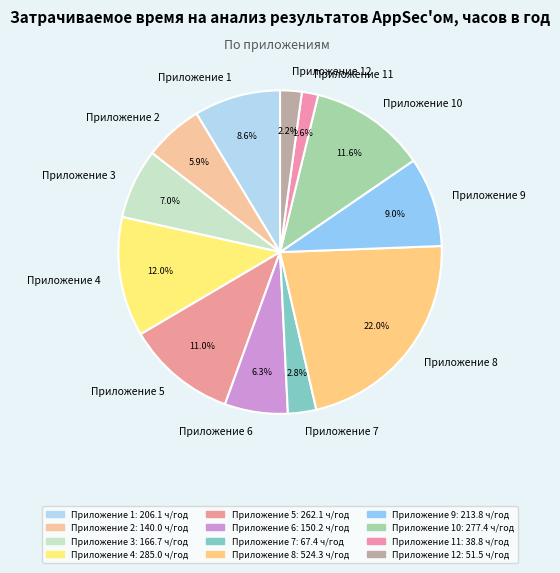

Do Приложение 4 and Приложение 9 together represent more than half of the pie?

No